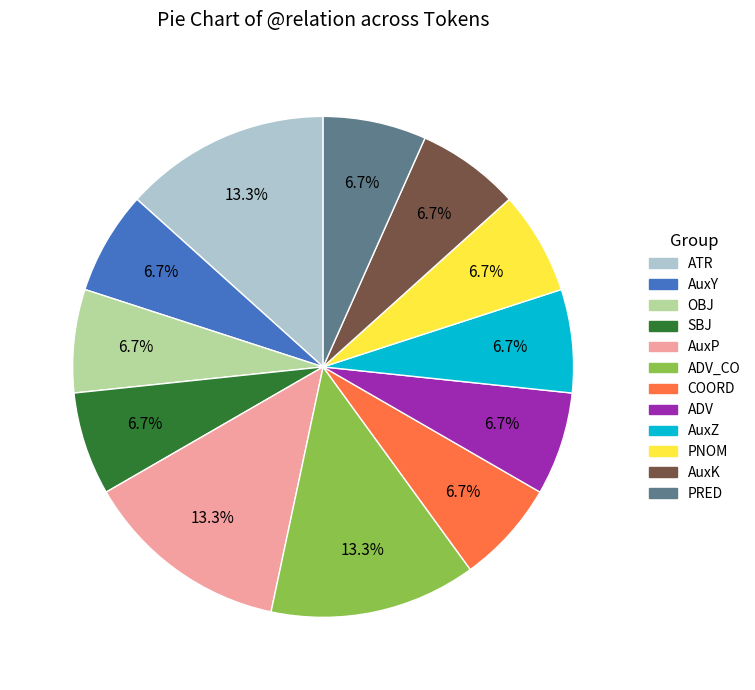

Is there any slice that represents more than half of the pie?

No